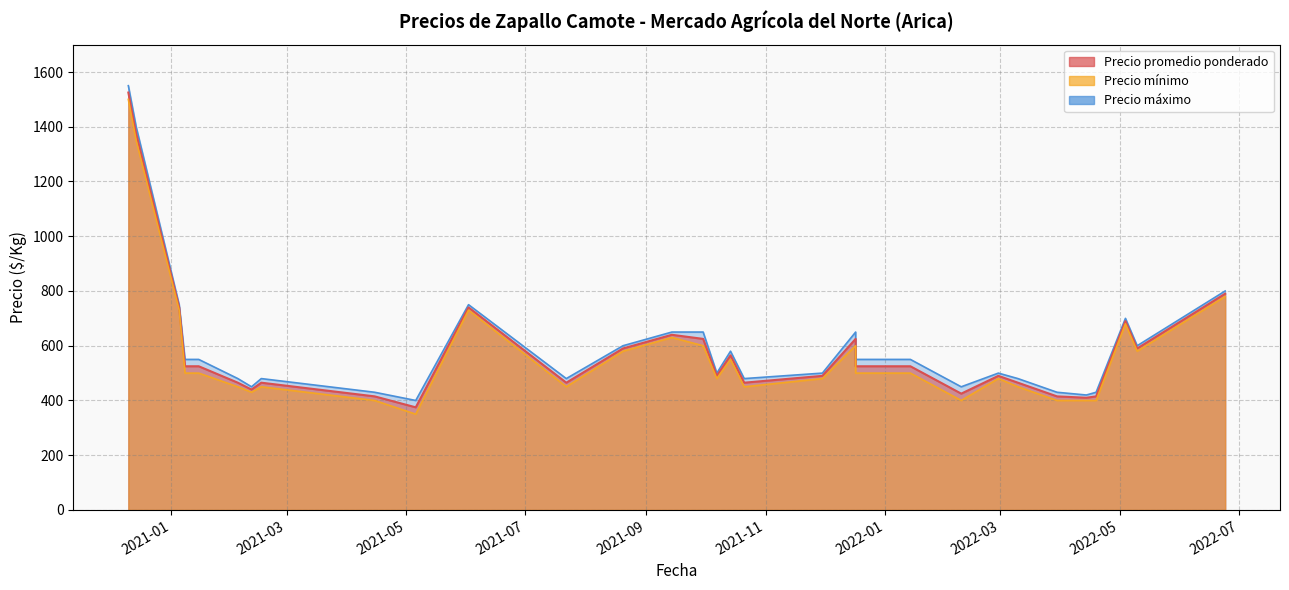

What is the maximum value for Precio promedio ponderado?

1525